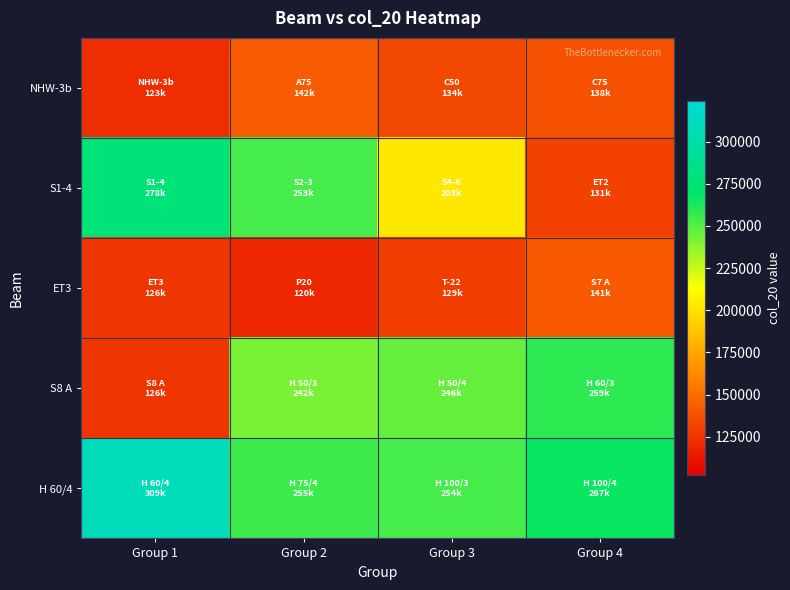

Reading left to right, transcribe all the data shown in this chart.

NHW-3b: Group 1=122778.6	Group 2=142202.6	Group 3=134107.2	Group 4=137977.0
S1-4: Group 1=277900.0	Group 2=253300.0	Group 3=202900.0	Group 4=130940.0
ET3: Group 1=126247.5	Group 2=120096.0	Group 3=128986.6	Group 4=140720.0
S8 A: Group 1=125720.0	Group 2=242070.0	Group 3=246340.0	Group 4=258780.0
H 60/4: Group 1=308710.0	Group 2=255230.0	Group 3=253640.0	Group 4=266530.0